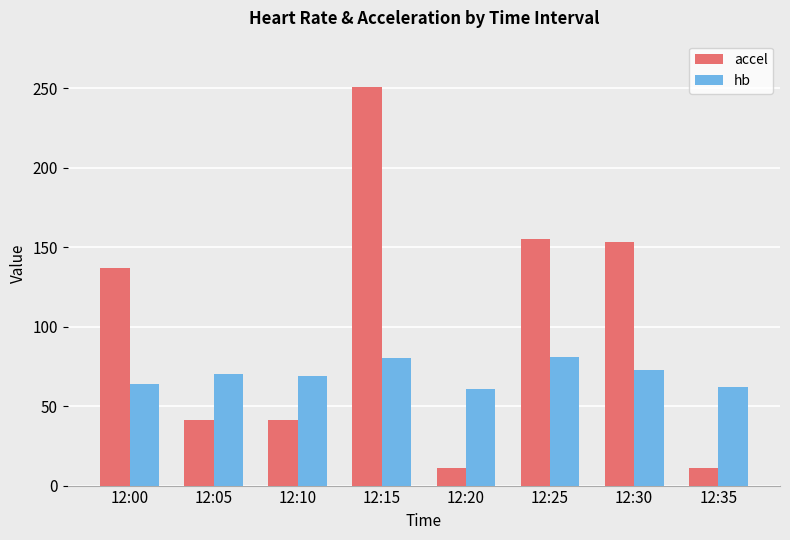

Which series changed the most between 12:00 and 12:30?

accel